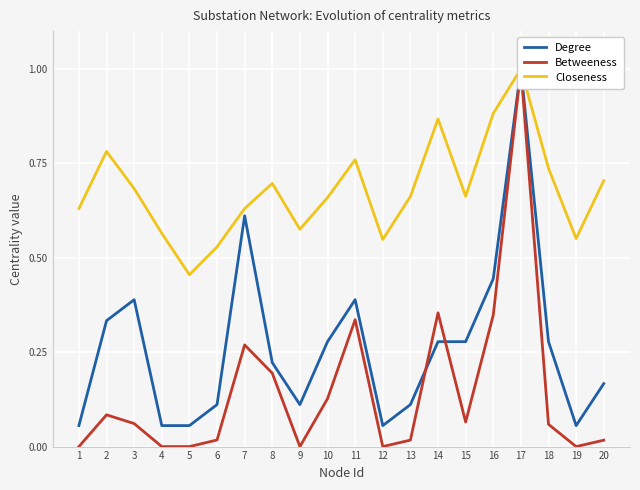

Between 7 and 5, which is larger?

7